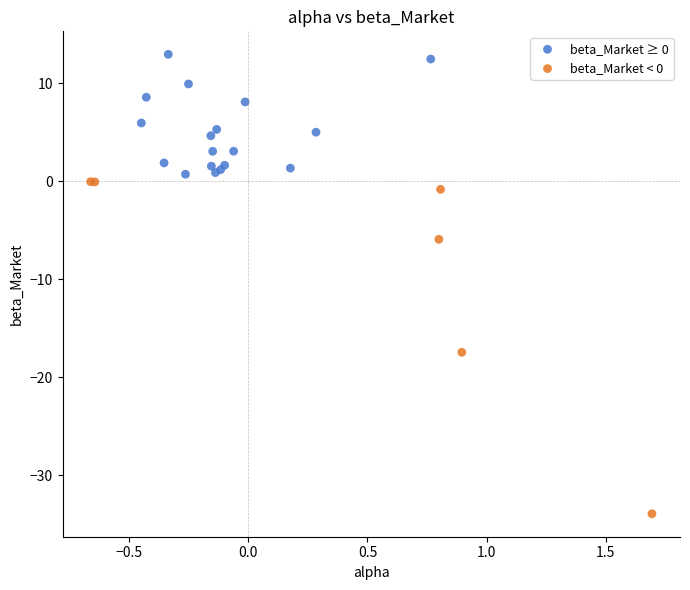

What are all the series names shown in the legend?

beta_Market ≥ 0, beta_Market < 0